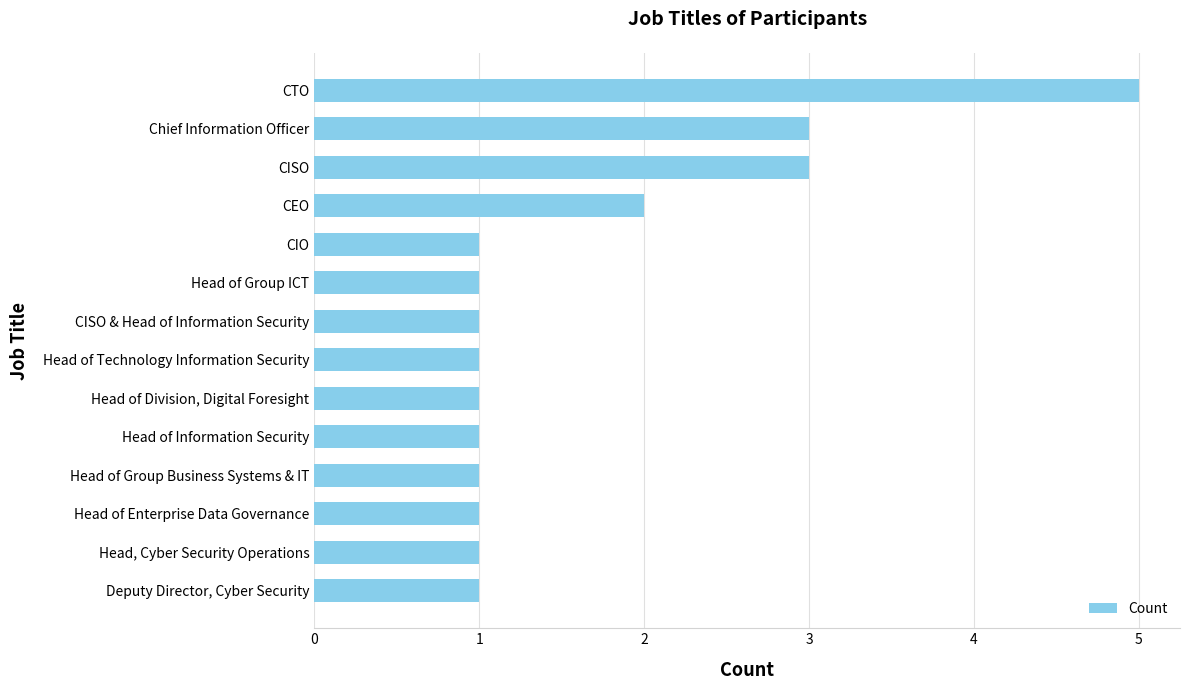

What is the minimum value shown in the chart?

1